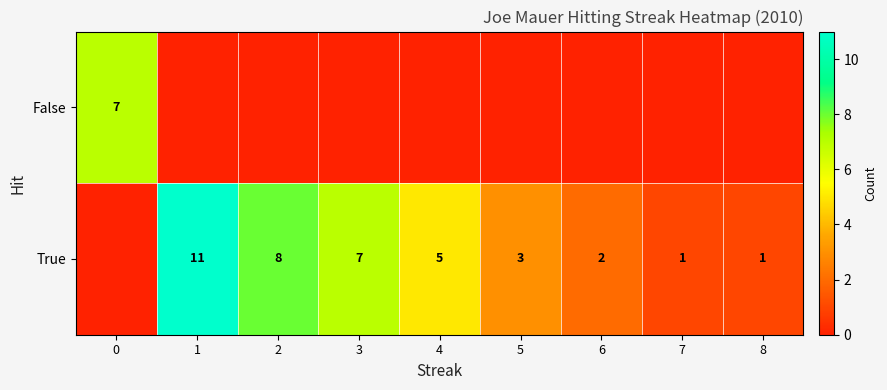

True or false: True has a value of 2 at 8.

False